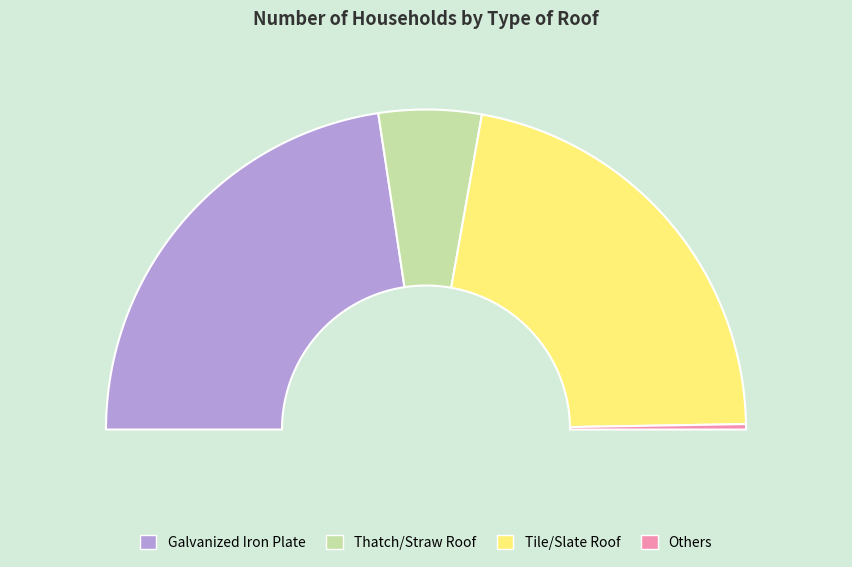

Is Thatch/Straw Roof the majority of the pie?

No